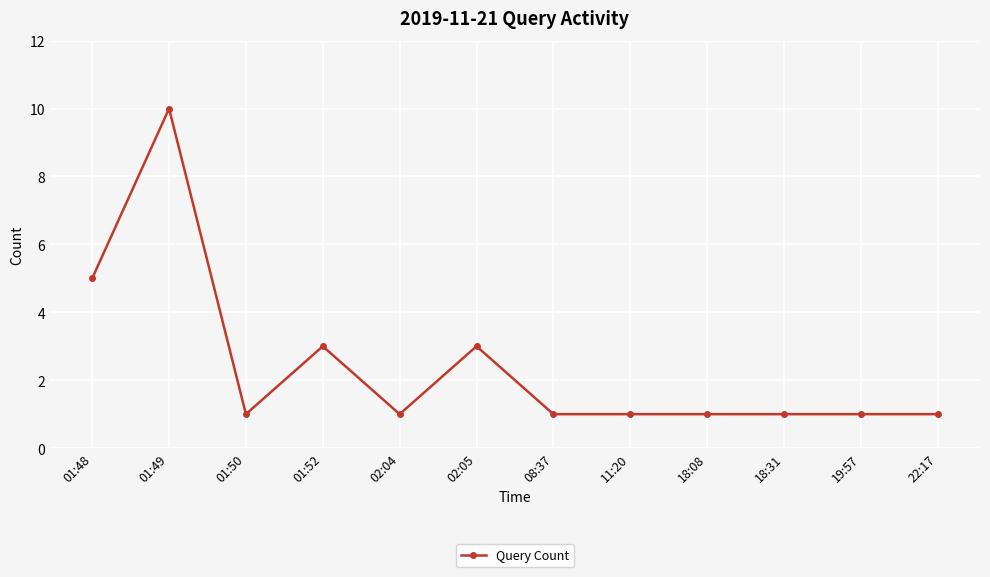

True or false: the data has more than 1 interior local peaks.

True